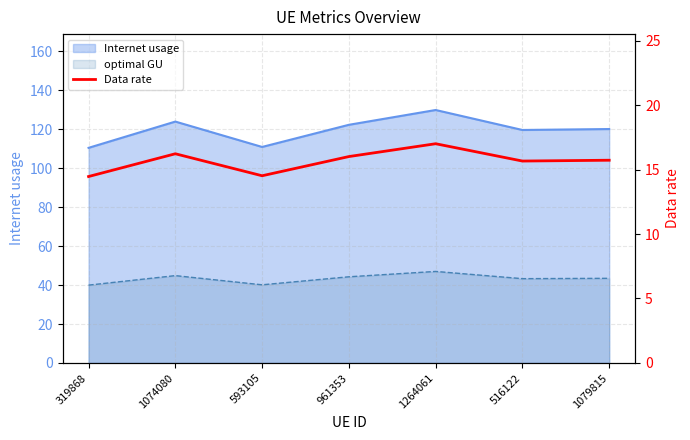

What is the difference between the second highest and minimum values?

1.8